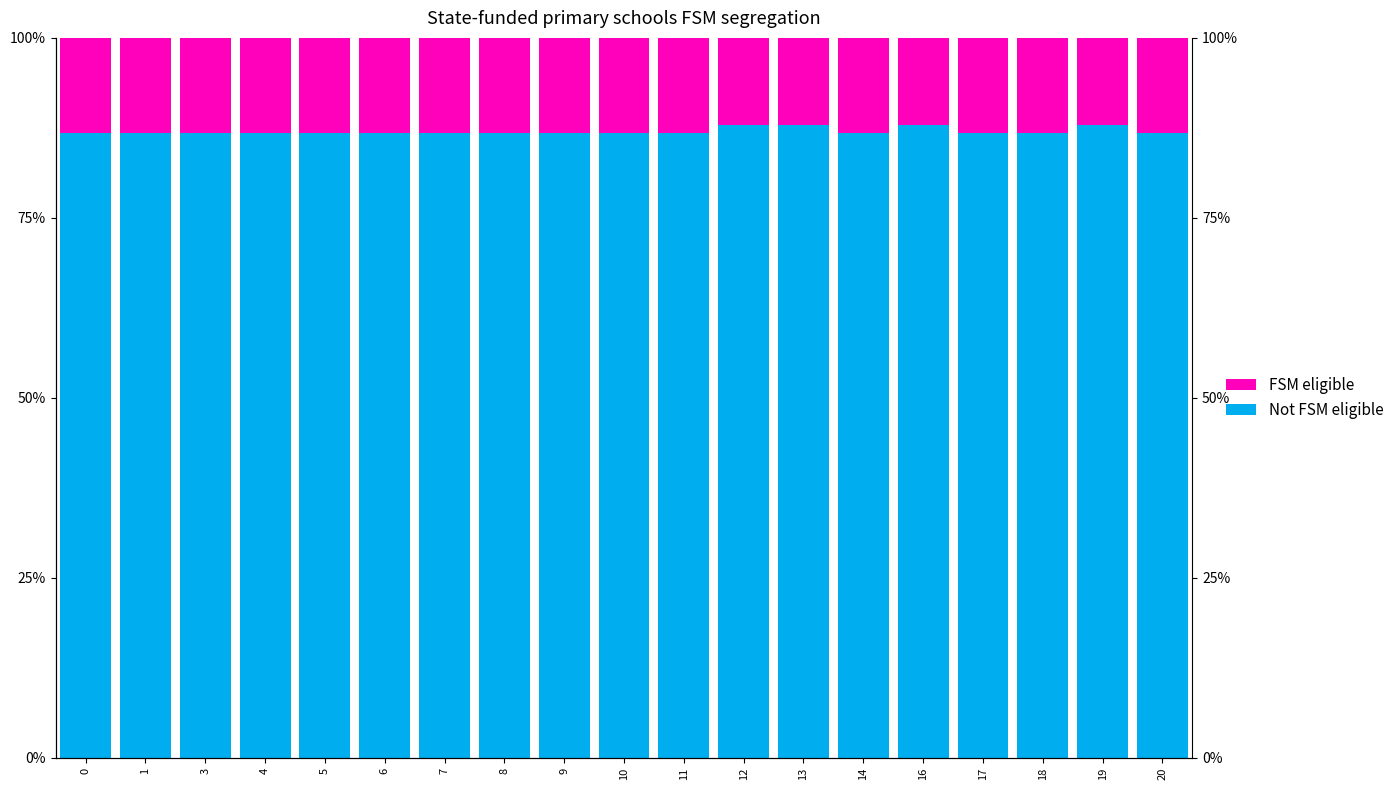

Is the value of Not FSM eligible at 10 greater than the value of FSM eligible at 10?

Yes